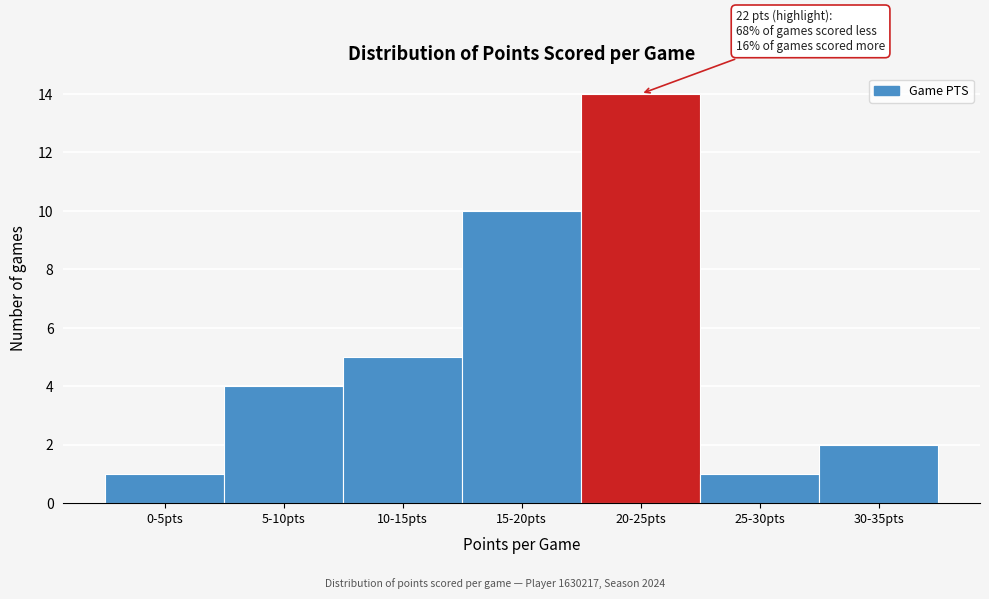

Reading left to right, list all the values displayed in this chart.

1	4	5	10	14	1	2